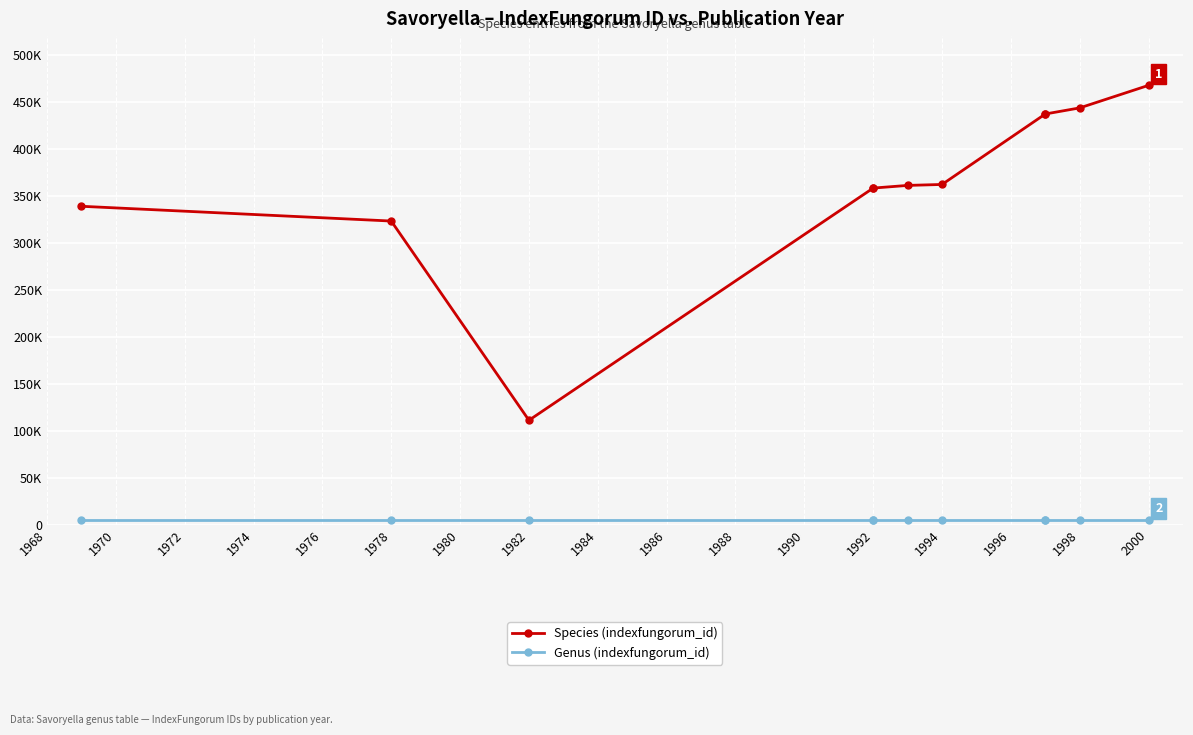

True or false: Species (indexfungorum_id) and Genus (indexfungorum_id) intersect in this chart.

False